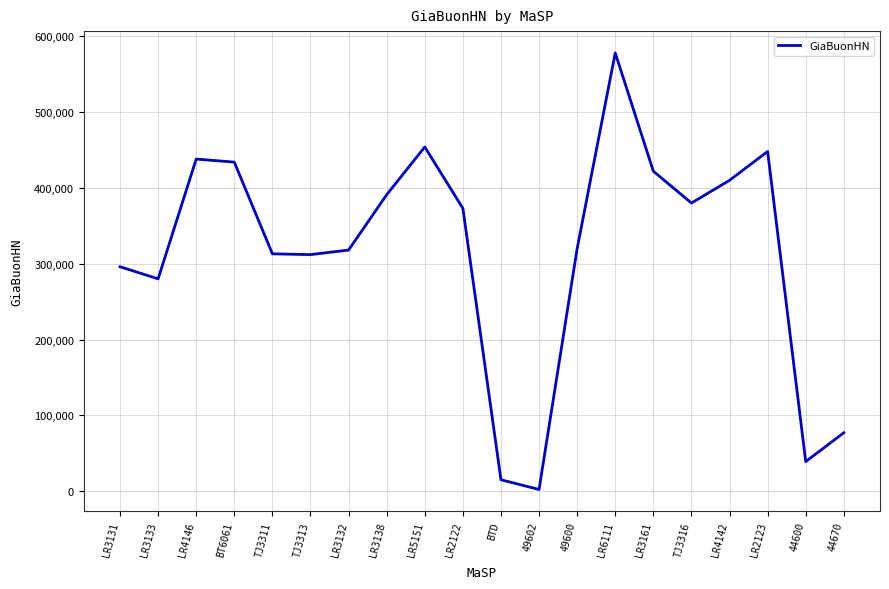

What is the ratio of the value at TJ3316 to the value at LR3161?

0.9